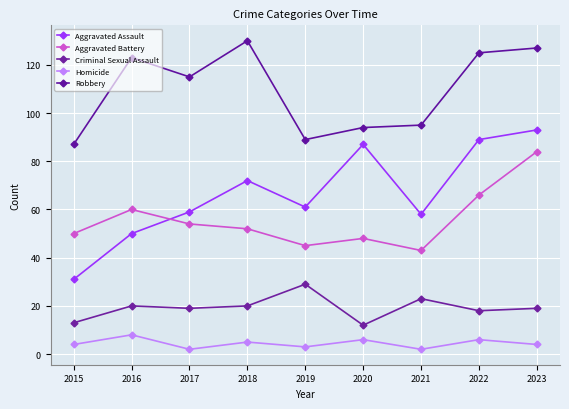

The Robbery series shows 89 at 2019. True or false?

True